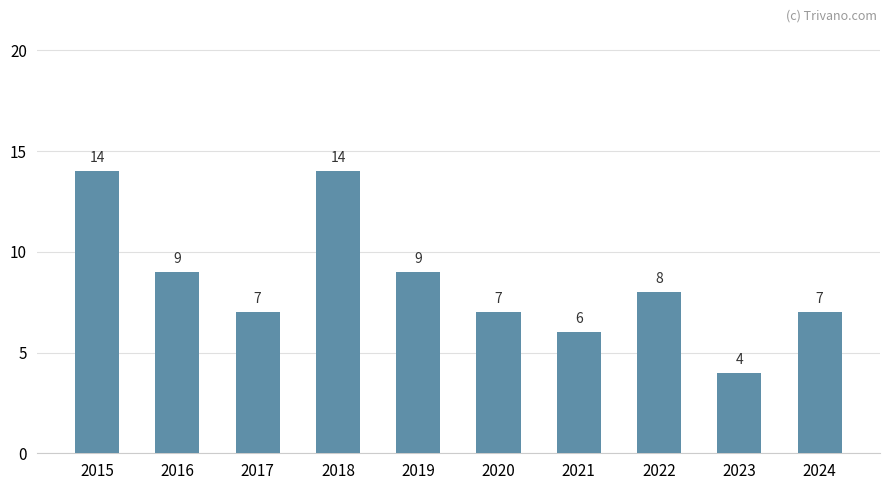

True or false: the data shows 4 at 2021.

False